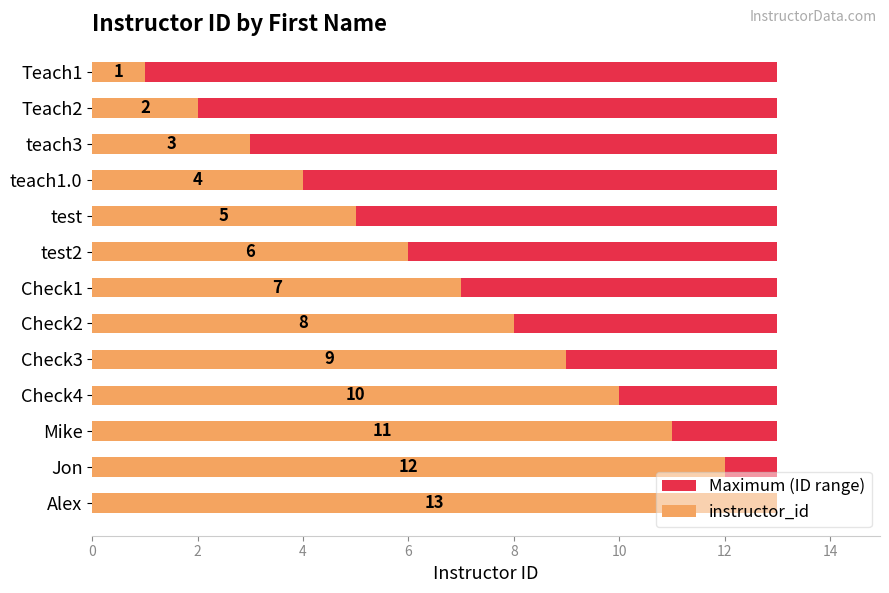

How many data points does each series have?

13